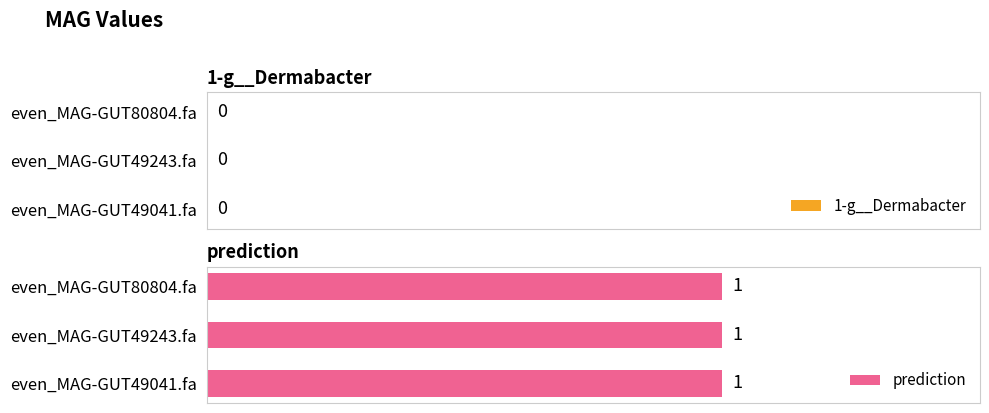

List the series in order of their overall mean, lowest first.

1-g__Dermabacter, prediction